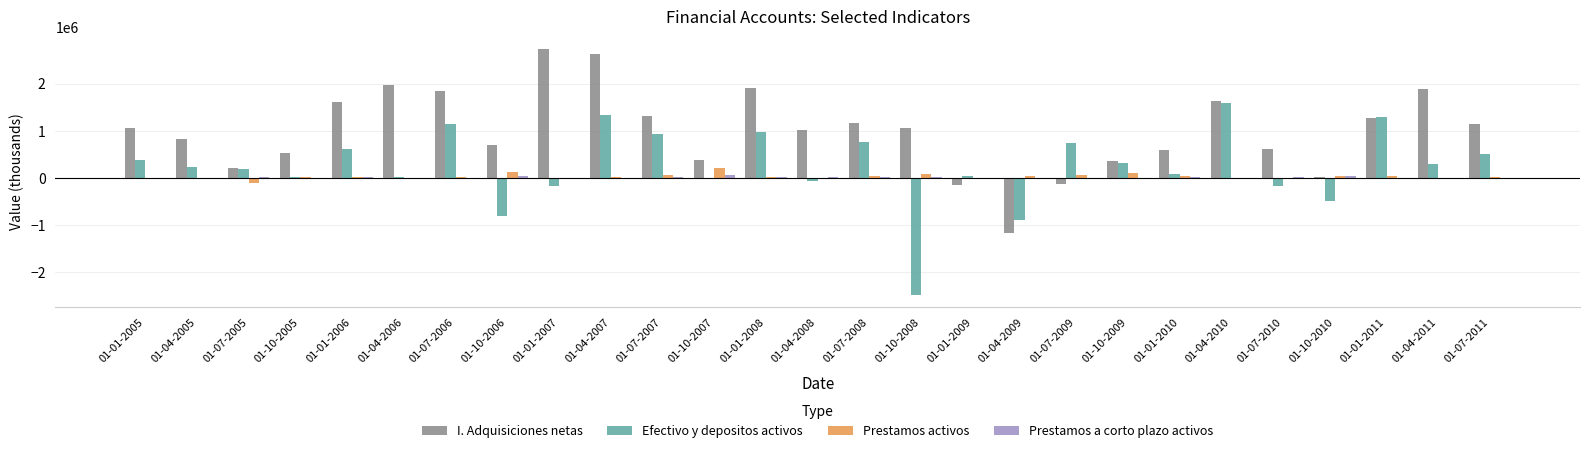

What is the total value across all series at 01-07-2006?

3023054